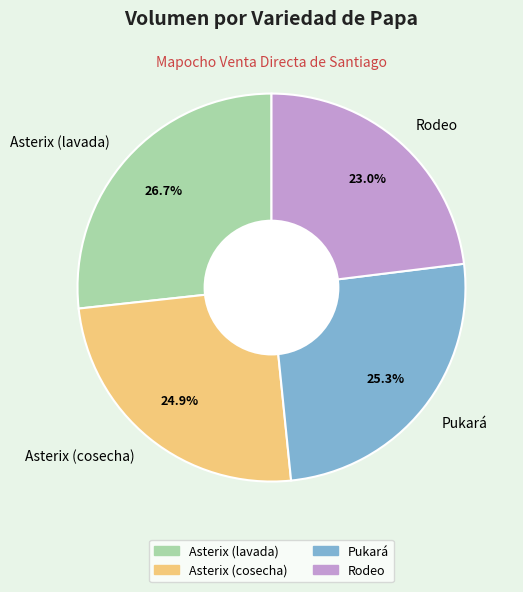

True or false: Asterix (cosecha) accounts for 31% of the total.

False